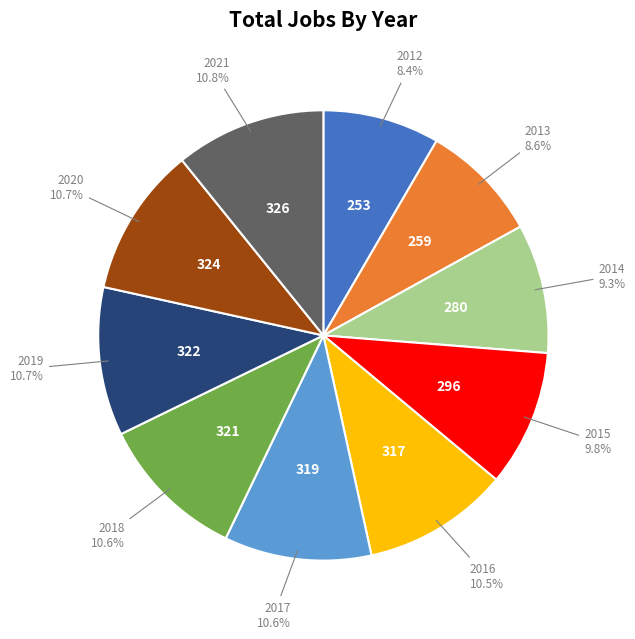

Is there a majority slice in this chart?

No